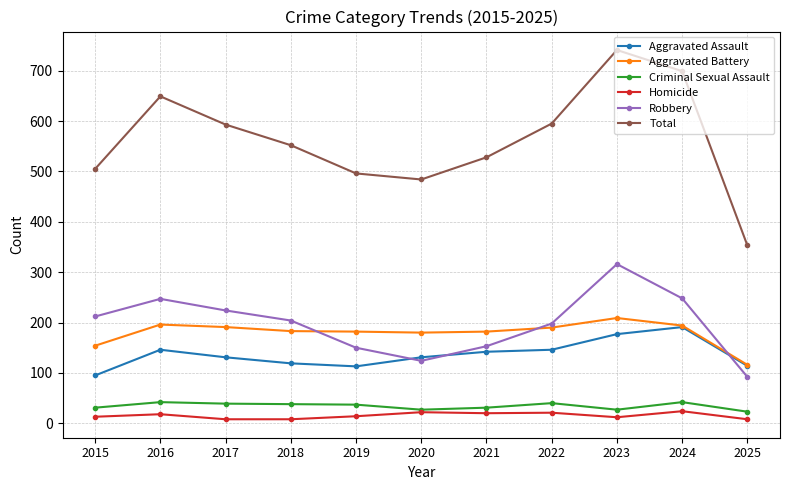

What is the maximum value for Aggravated Assault?

191